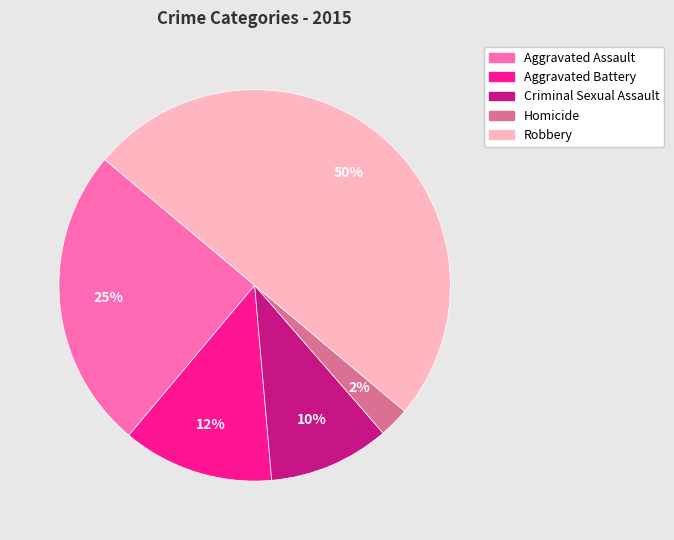

Is the sum of Robbery and Homicide greater than half?

Yes